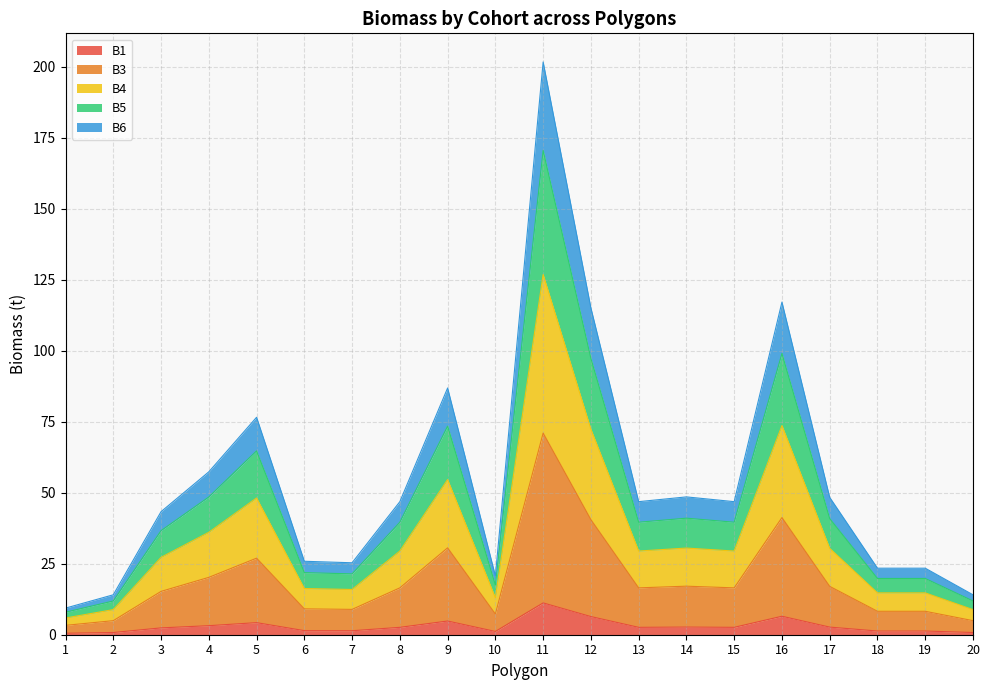

Does the chart display data point markers on the line(s)?

No